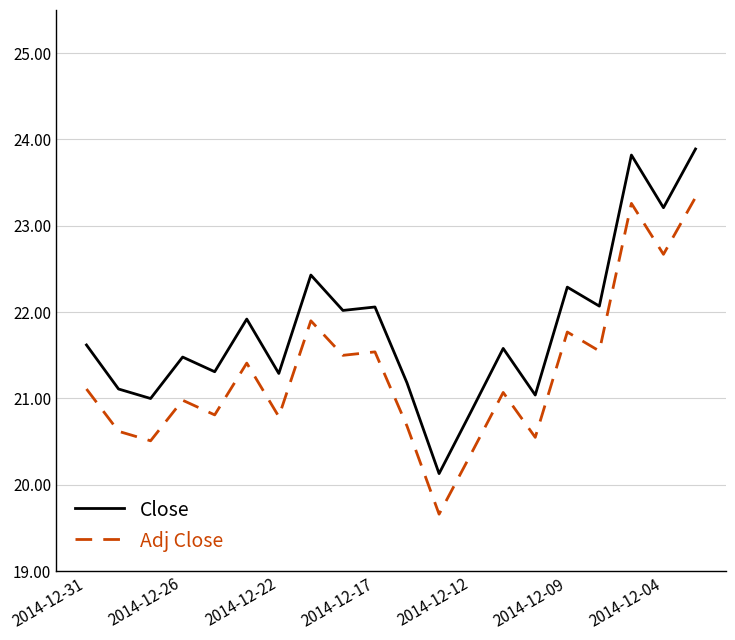

What is the difference between the maximum and minimum values in the Close series?

3.8